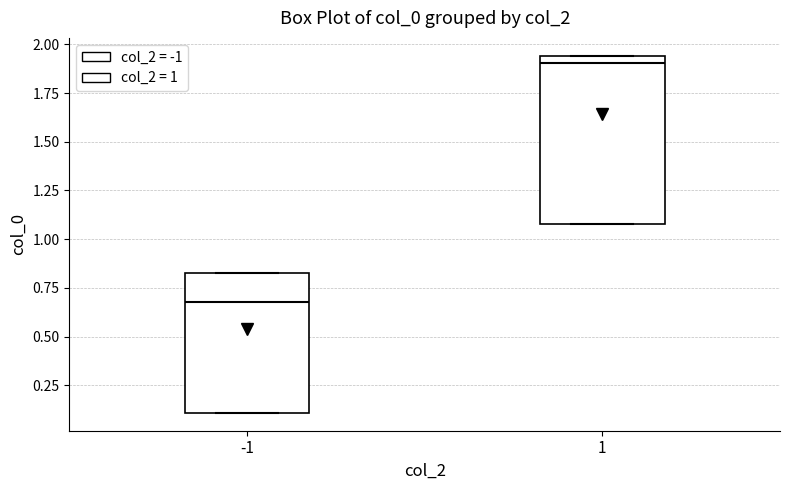

Where is the lower edge of the box at x = -1 on the y-axis? The values are not printed on the chart, so give them approximately, as read against the axis.

0.10